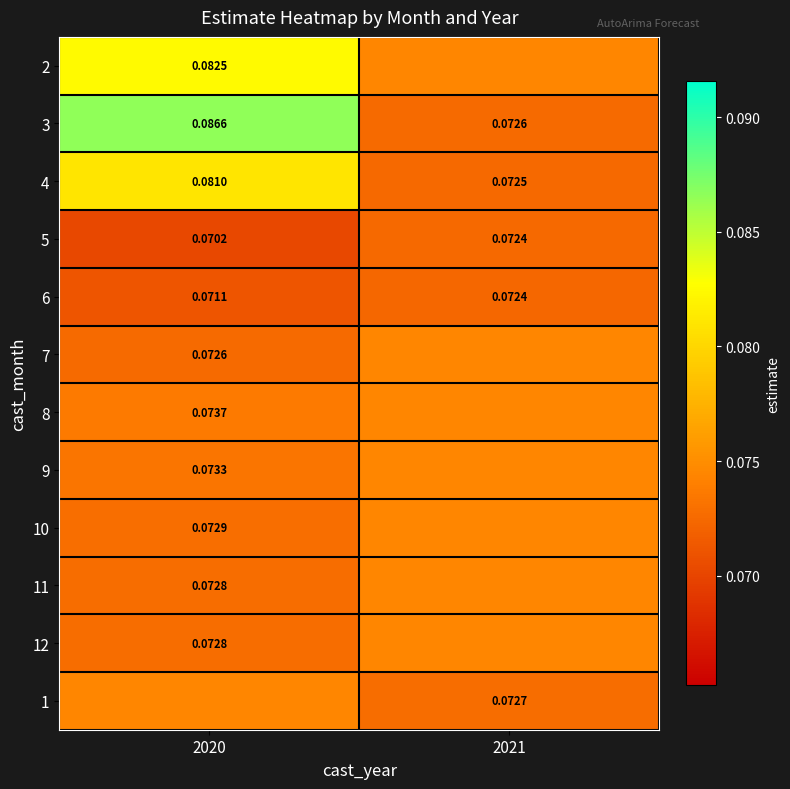

At how many categories does at least one series exceed 0?

2